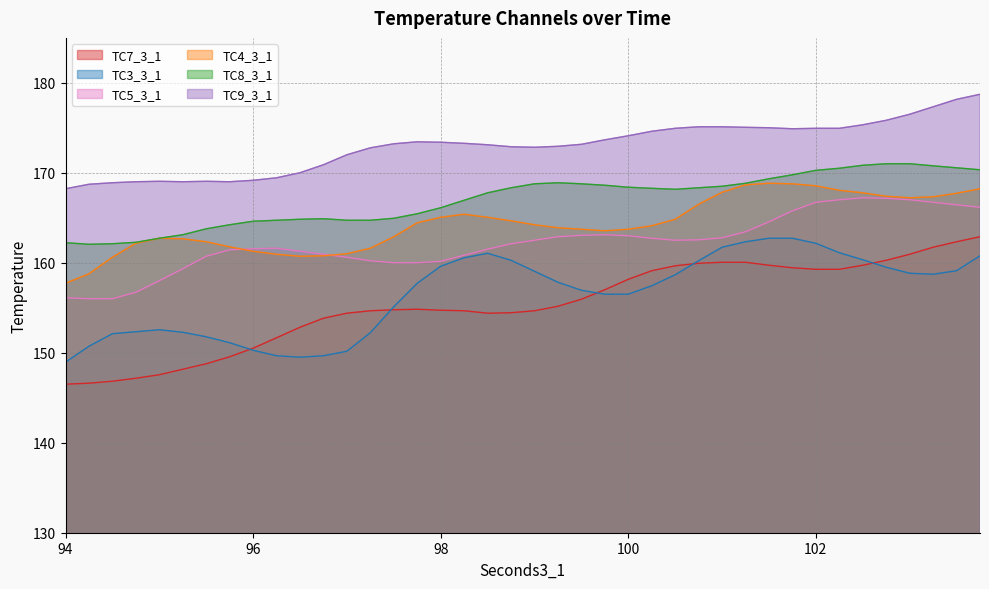

True or false: TC5_3_1 and TC9_3_1 cross at least once.

False